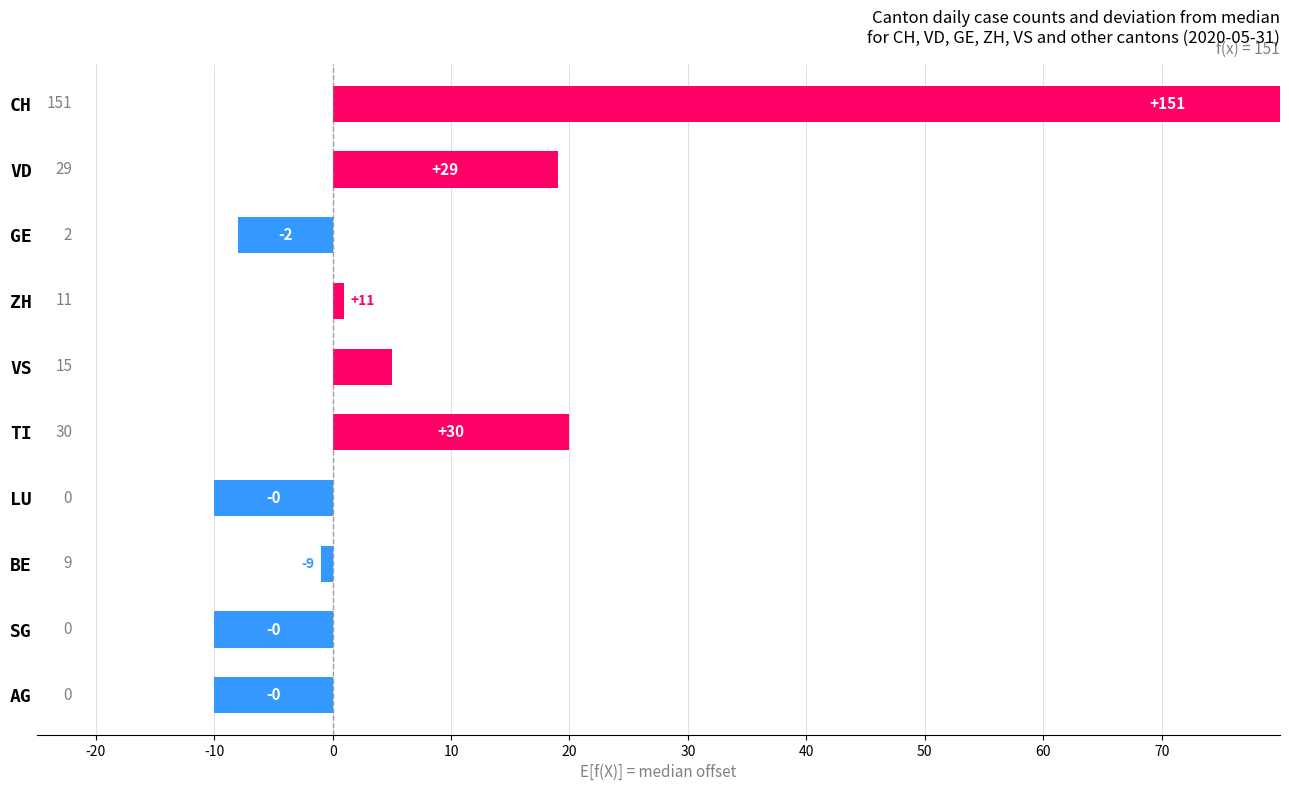

What is the maximum value shown in the chart?

141